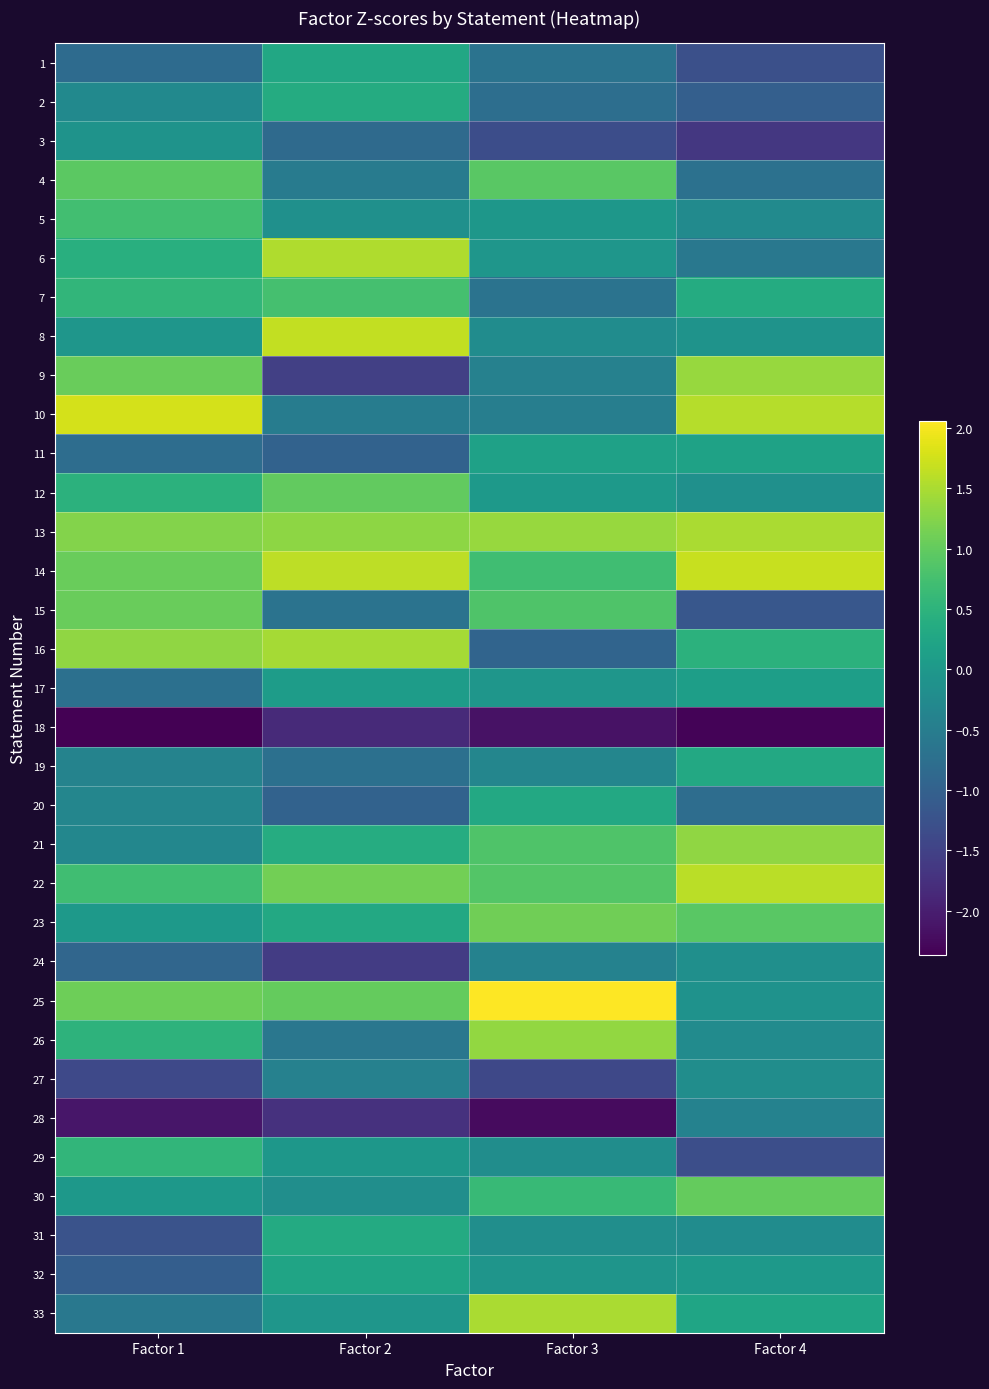

At which category is the sum across all series the highest?

Factor 1